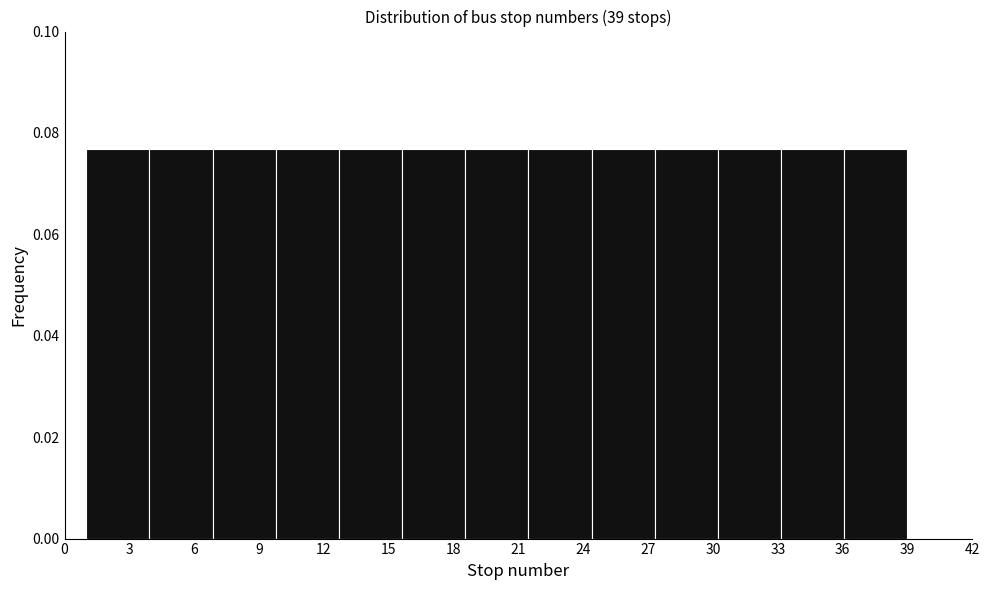

How tall is the bar that spans 27.5 to 30.0 on the x-axis? Neither the bar edges nor the heights are printed on the chart, so give them approximately, as read against the axes.

0.076